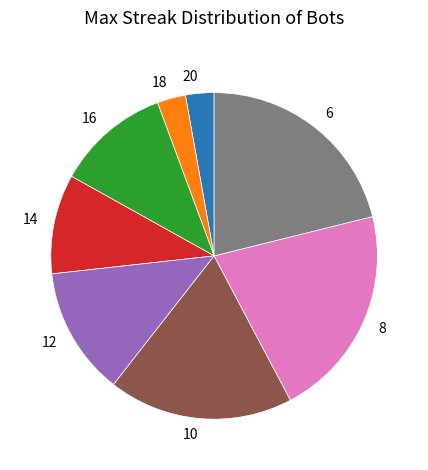

How many segments does this pie chart have?

8